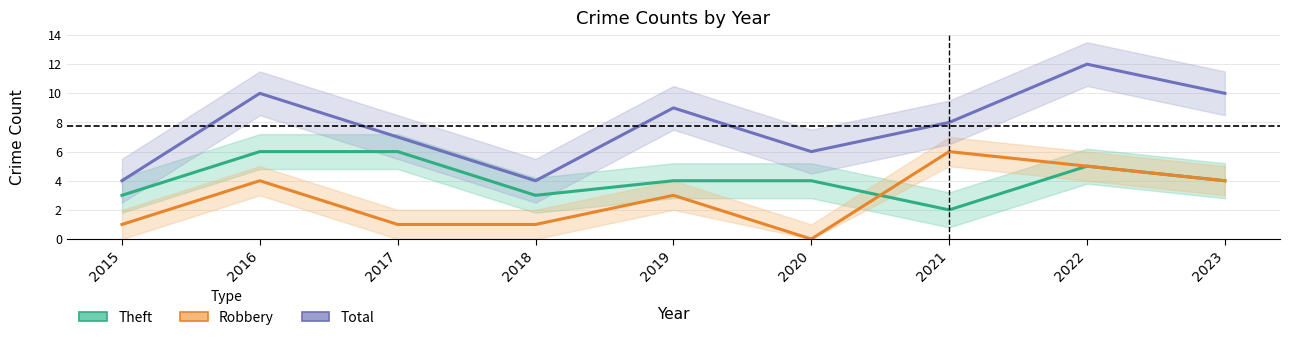

What is the value of the Robbery point at the 8th from the left?

5